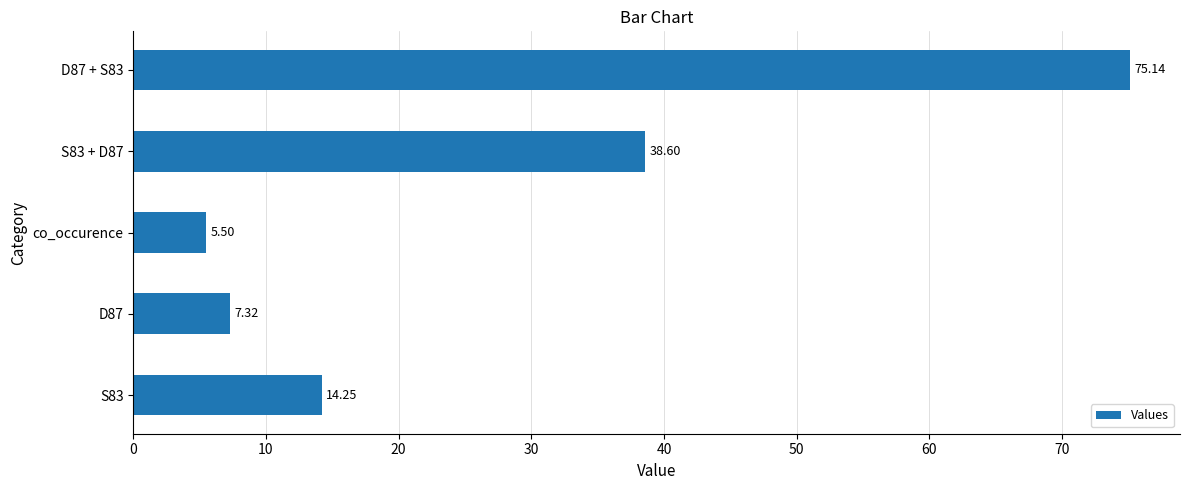

Rank the categories by value from lowest to highest.

co_occurence, D87, S83, S83 + D87, D87 + S83